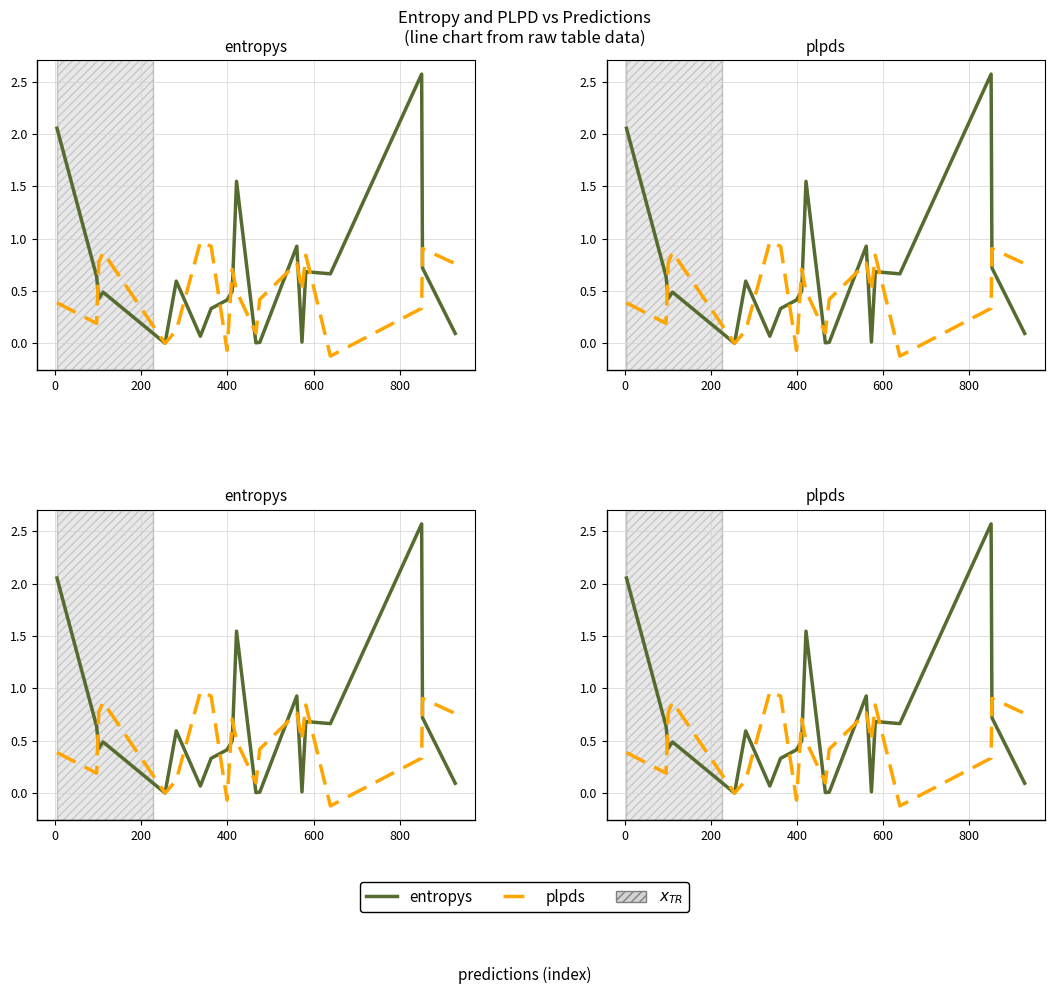

What is the lowest value of the plpds series?

-0.1